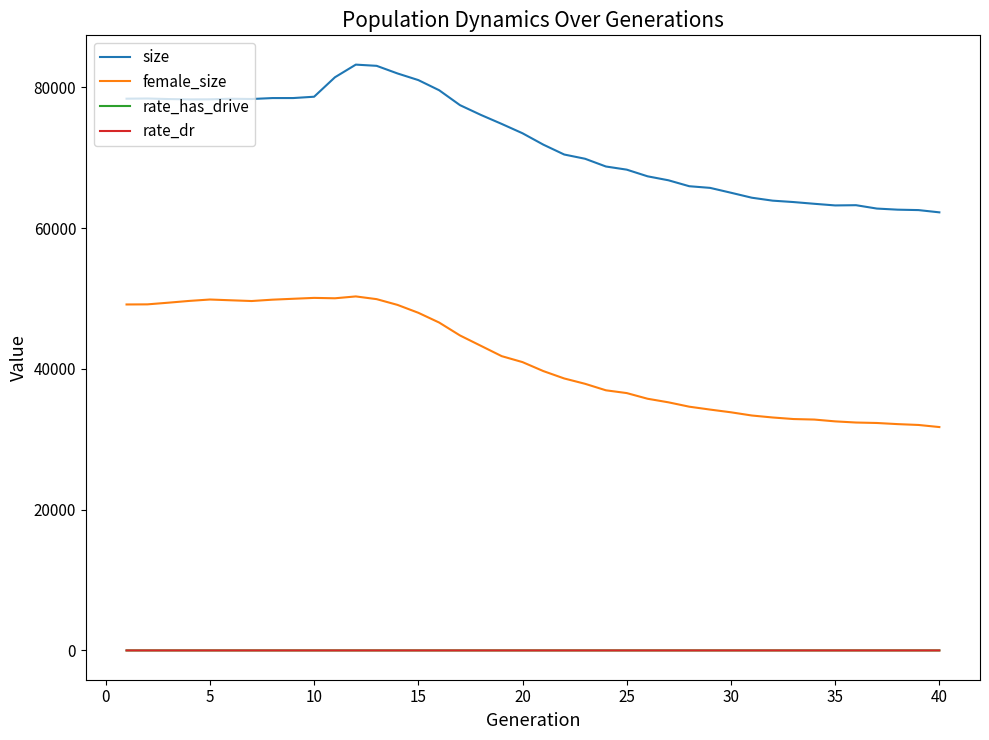

True or false: size and female_size intersect in this chart.

False